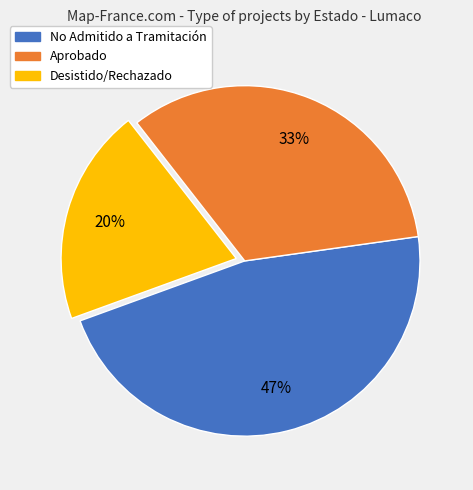

Does any single category account for the majority?

No